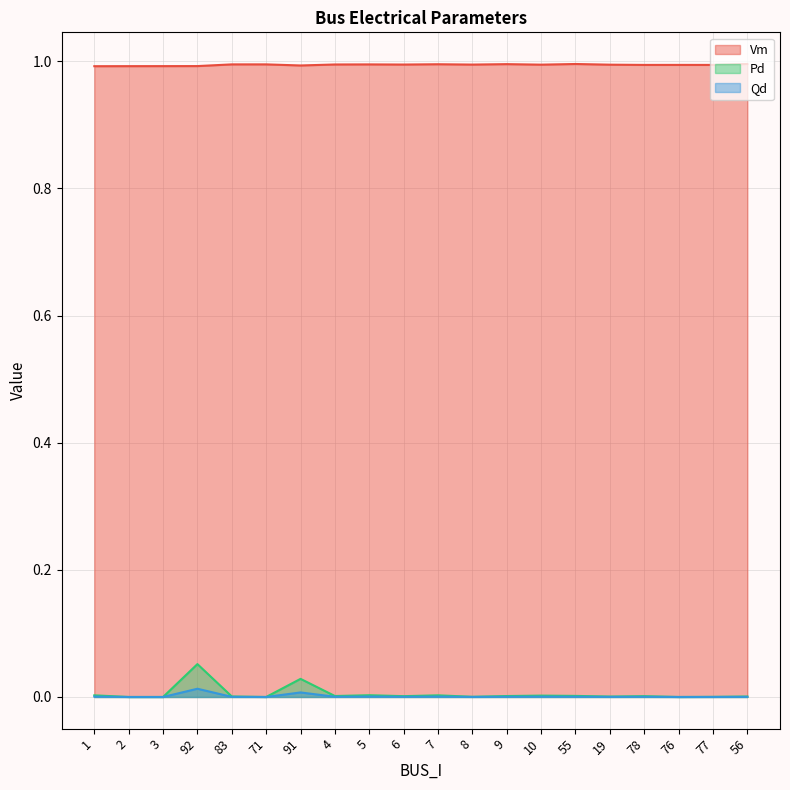

What position from the left is 1?

1